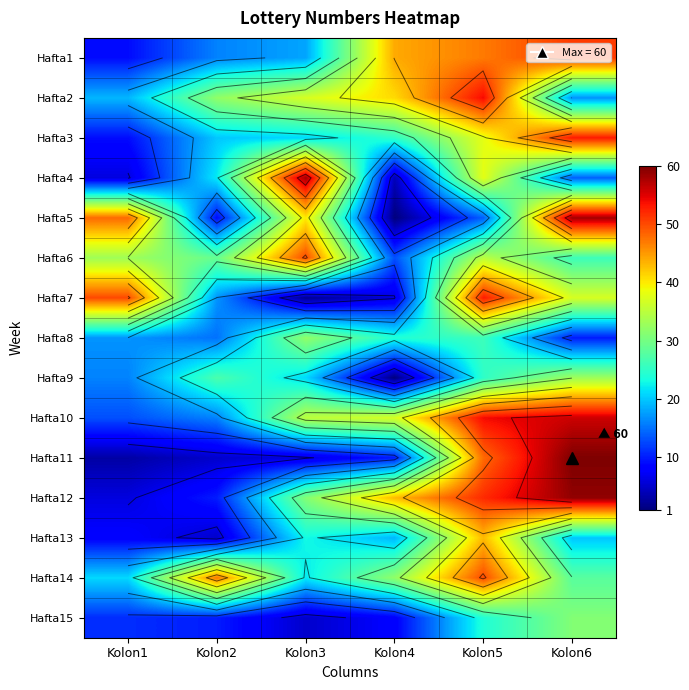

At Kolon6, list the series in order from smallest to largest.

Hafta8, Hafta4, Hafta2, Hafta13, Hafta6, Hafta14, Hafta15, Hafta9, Hafta7, Hafta1, Hafta3, Hafta10, Hafta5, Hafta12, Hafta11